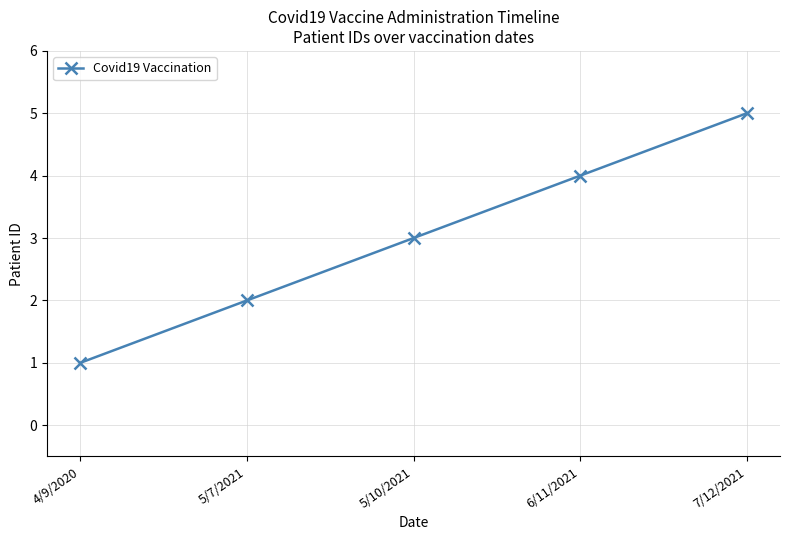

Read the value at 5/10/2021.

3